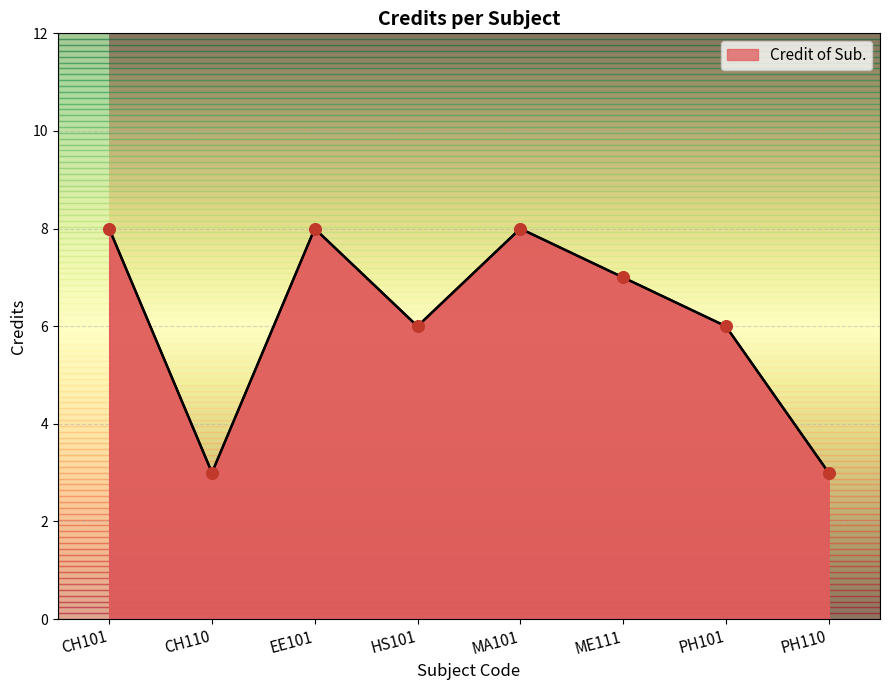

What is the ratio of the value at ME111 to the value at CH110?

2.3